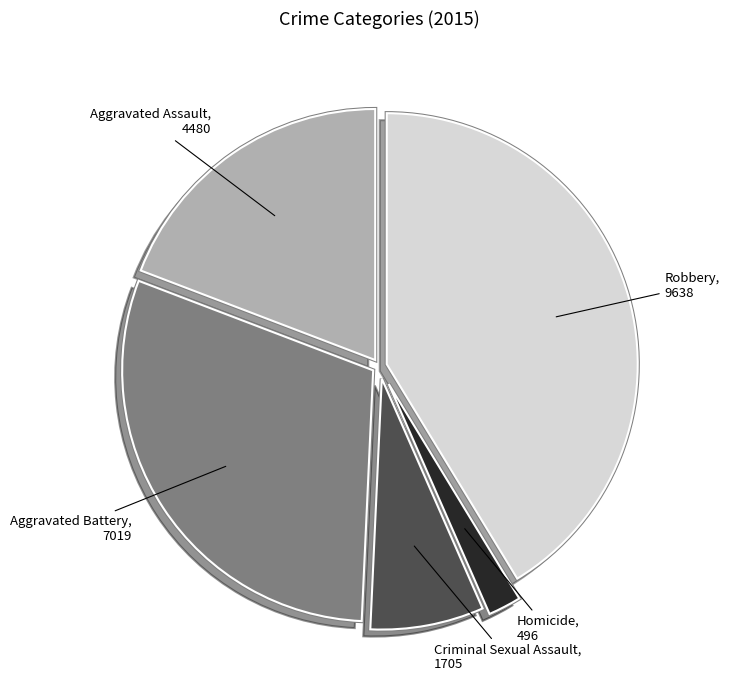

The Robbery slice represents 41% of the pie. True or false?

True